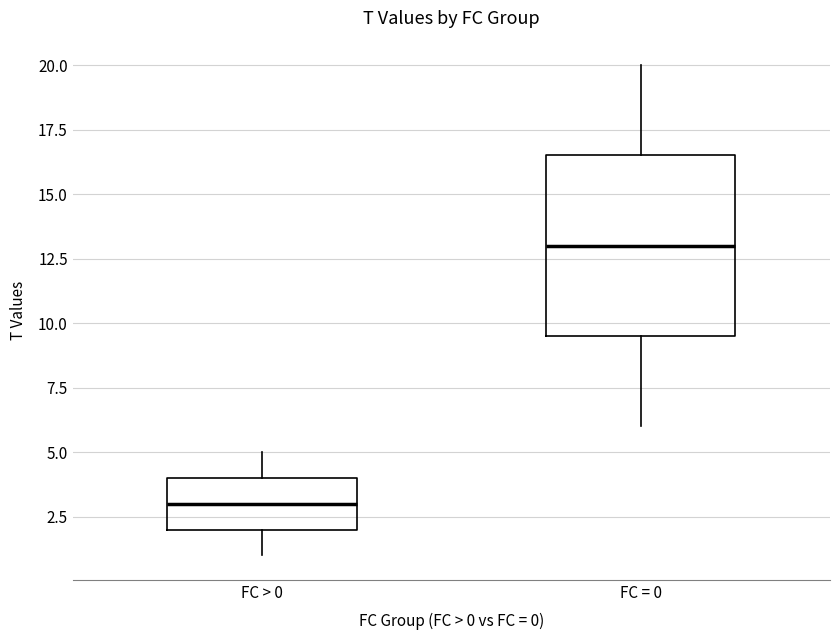

Where does the median line of the box for FC = 0 sit on the y-axis? The values are not printed on the chart, so give them approximately, as read against the axis.

13.0